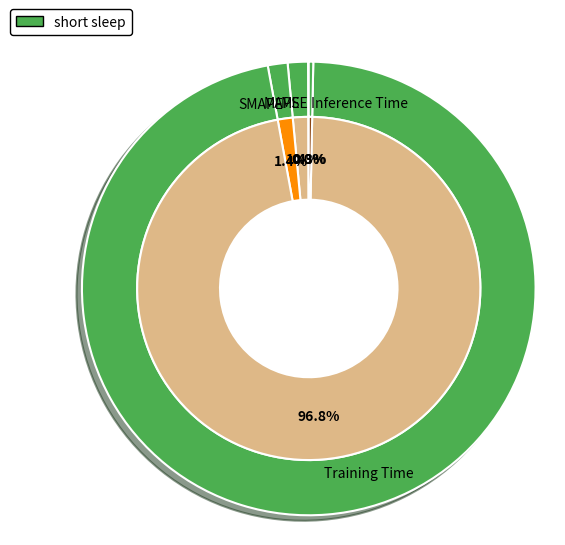

What is the smallest slice in the pie chart?

MSE